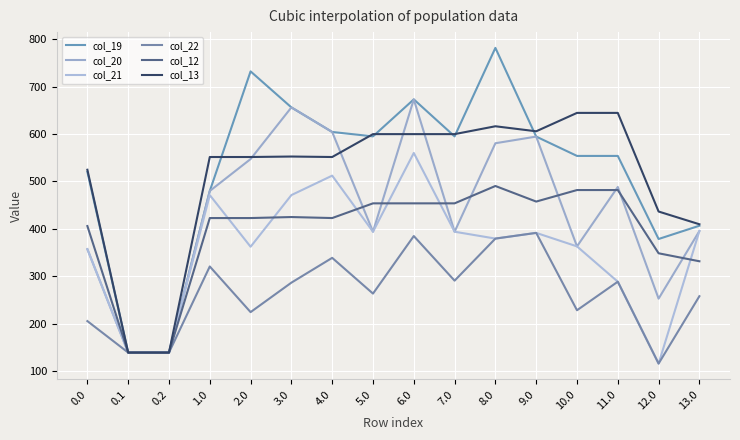

Does the chart display data point markers on the line(s)?

No